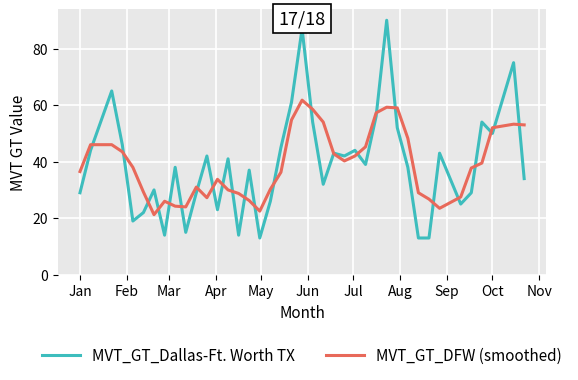

After their last crossing, which series has the higher values: MVT_GT_DFW (smoothed) or MVT_GT_Dallas-Ft. Worth TX?

MVT_GT_DFW (smoothed)